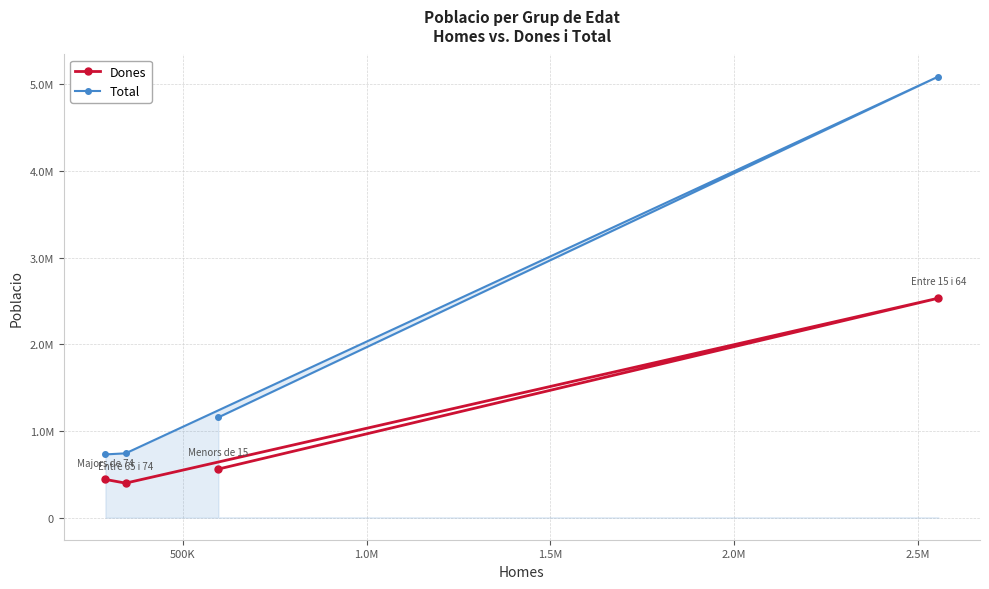

Reading left to right, list all the values displayed in this chart.

Dones: 560851	2531370	398354	441007
Total: 1157226	5087757	742025	729752